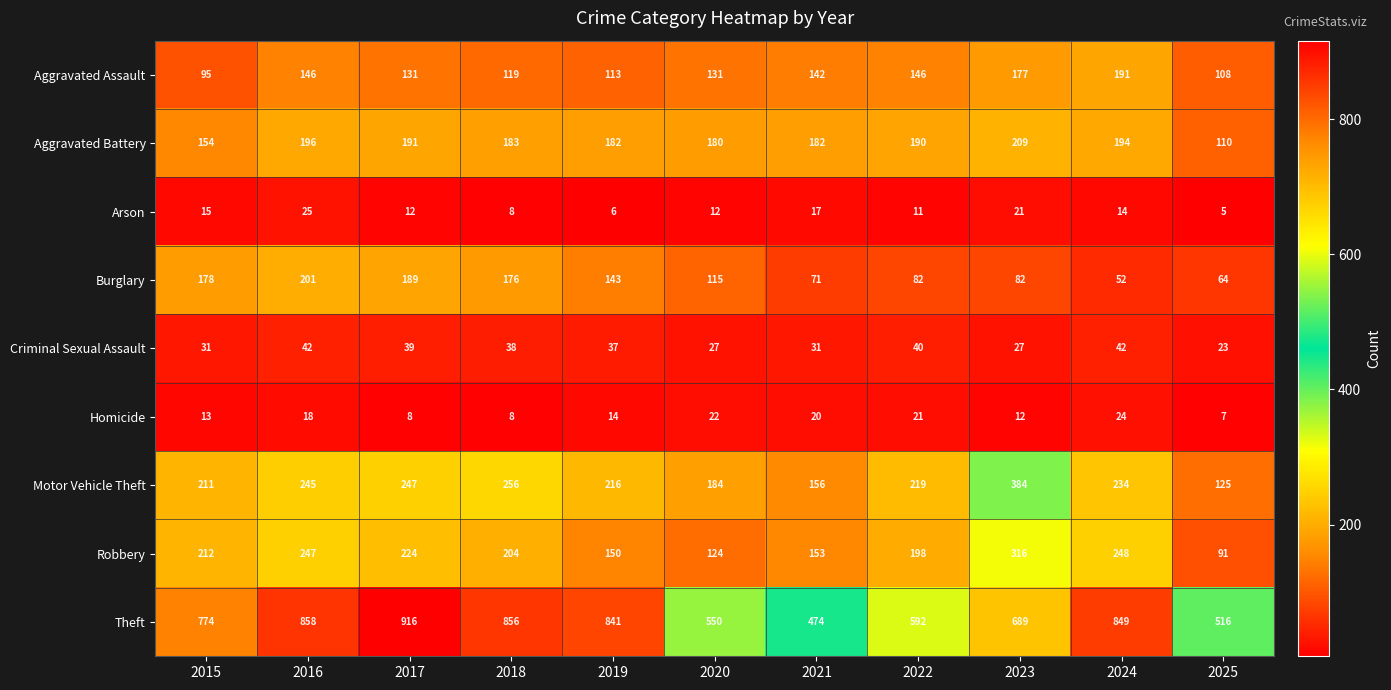

What is the total value across all series at 2019?

1702